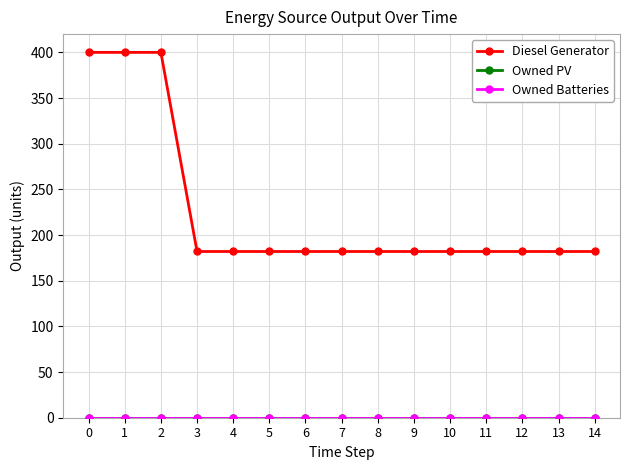

The value of Diesel Generator at 4 is 182. True or false?

True